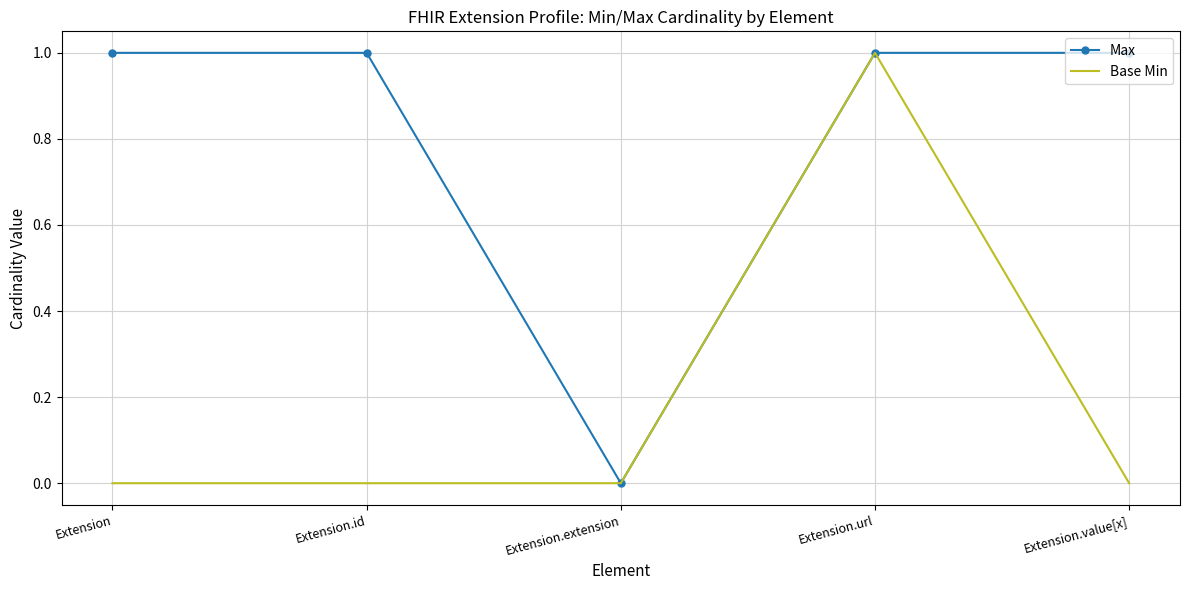

In Max, how many points are lower than both neighbors (excluding endpoints)?

1